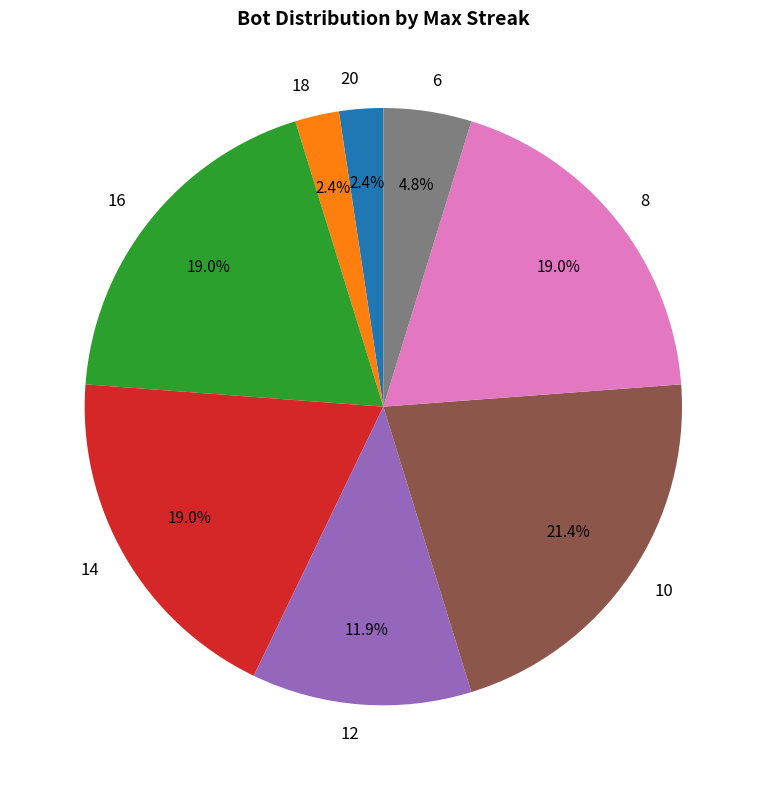

Which has a higher value, 10 or 14?

10